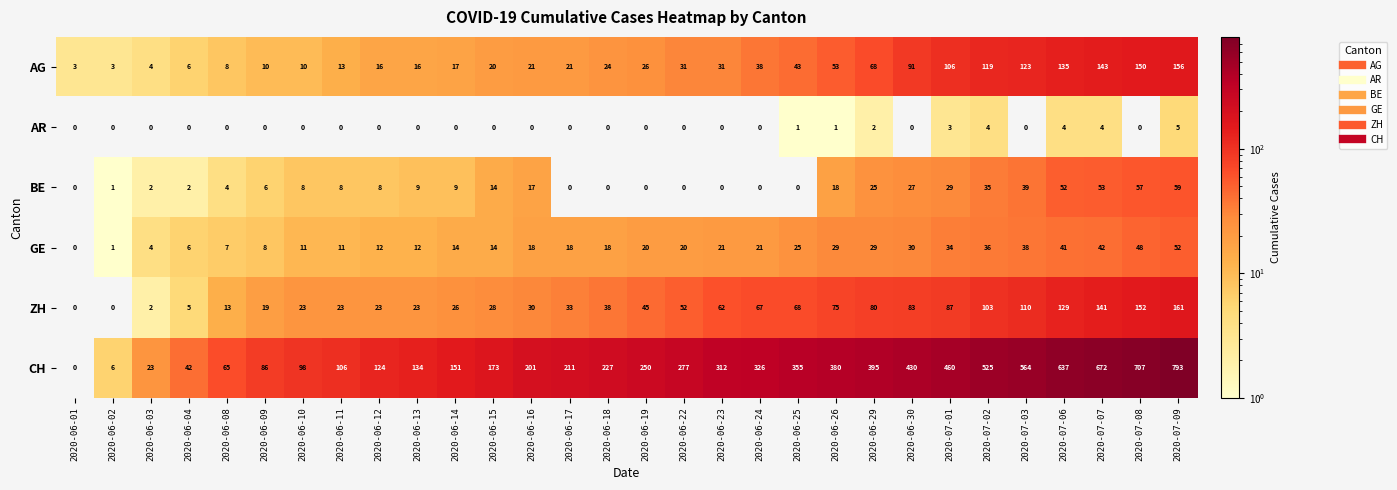

How many series are shown in this chart?

6